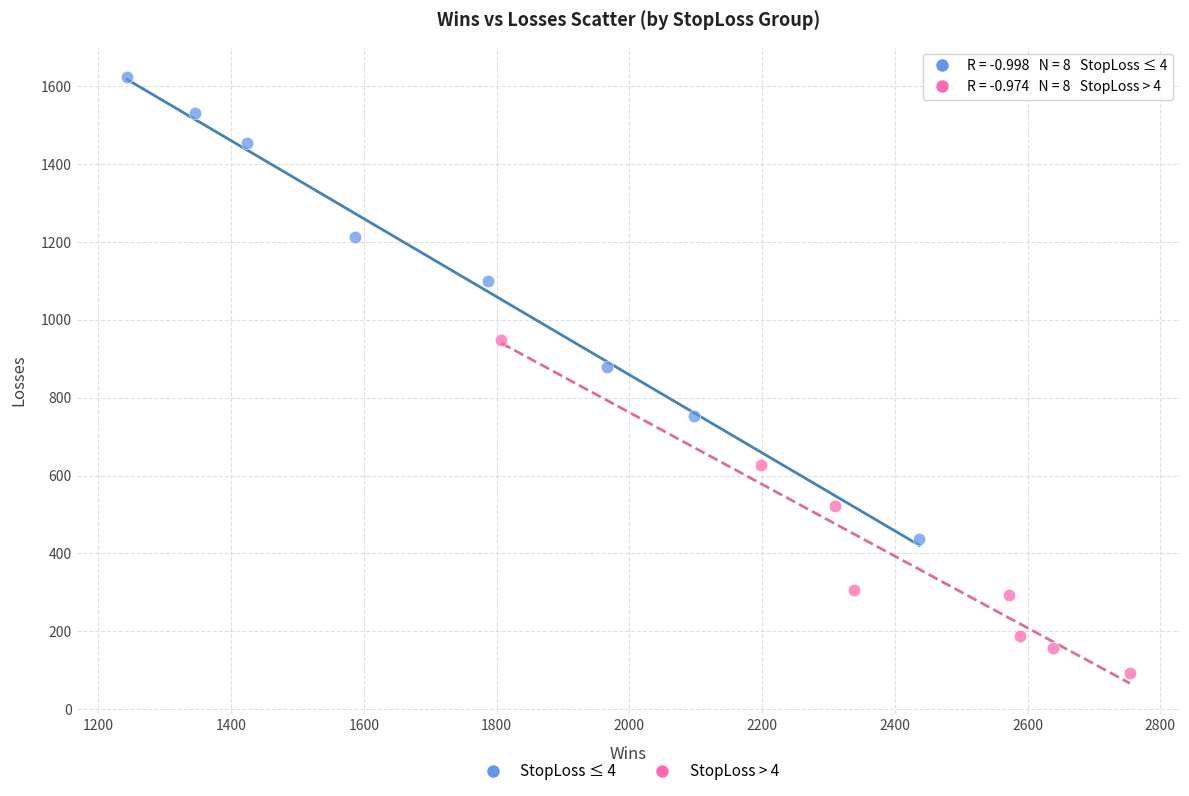

Which series contains the highest Y value?

StopLoss ≤ 4